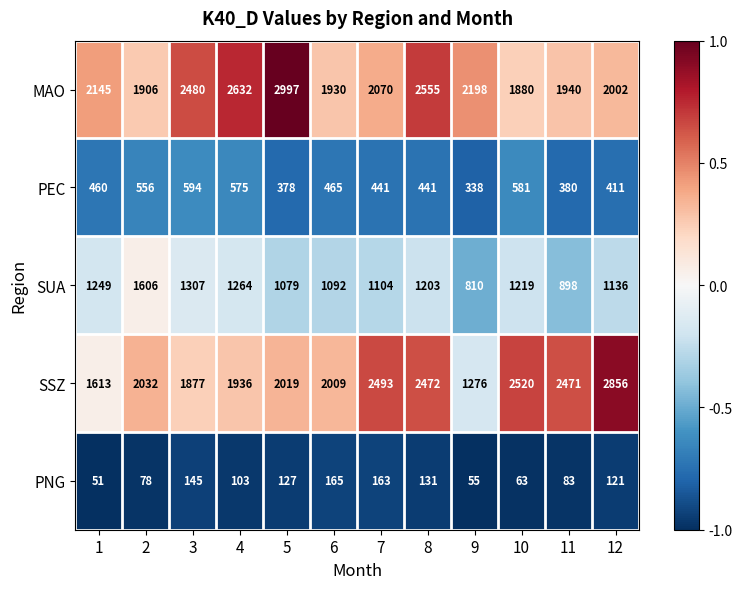

How many categories are shown in the chart?

12